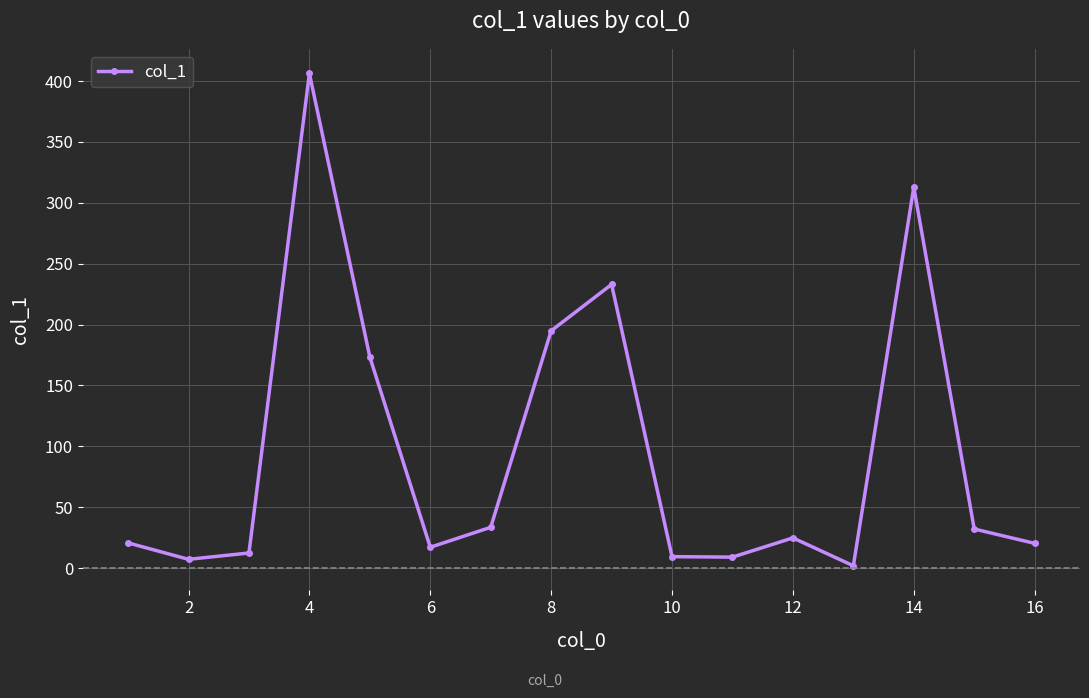

What is the average value?

94.3